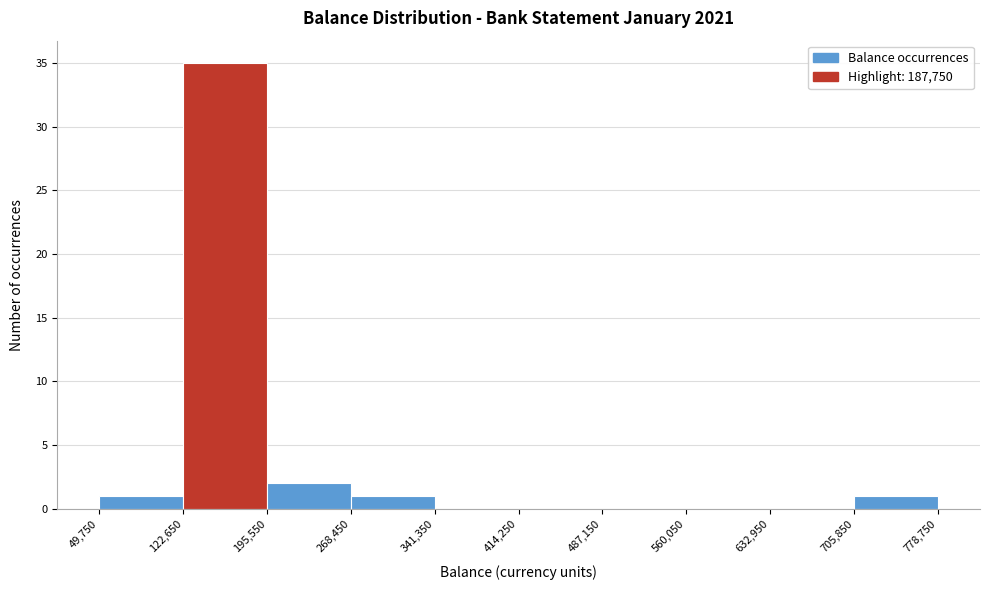

Reading left to right, list every bar in this chart as the range it spans on the x-axis followed by its height. The values are not printed on the chart, so give them approximately, as read against the axis.

49,750 to 122,650: 1
122,650 to 195,550: 35
195,550 to 268,450: 2
268,450 to 341,350: 1
341,350 to 414,250: 0
414,250 to 487,150: 0
487,150 to 560,050: 0
560,050 to 632,950: 0
632,950 to 705,850: 0
705,850 to 778,750: 1